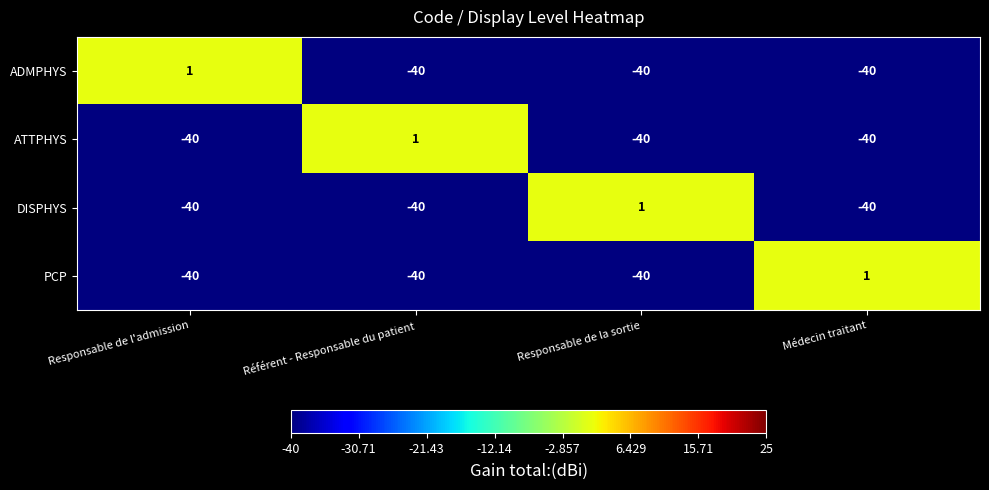

What is the approximate value of ADMPHYS at Médecin traitant?

-40